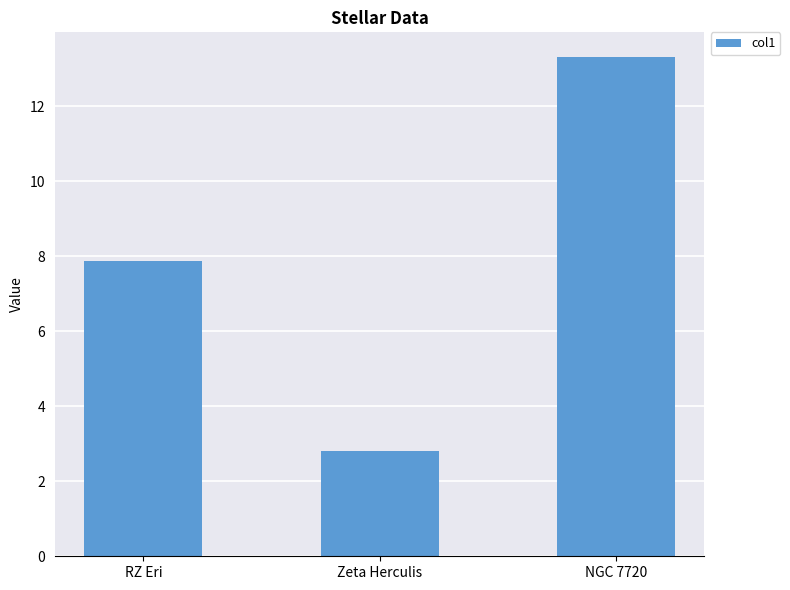

Approximately how many times larger is the value at NGC 7720 compared to RZ Eri?

1.7